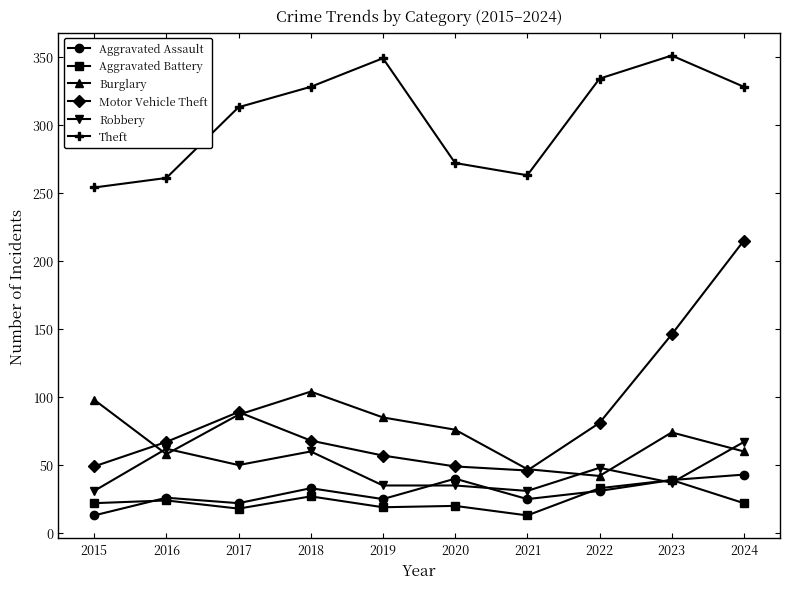

Is it true that Burglary equals 159 at 2015?

False